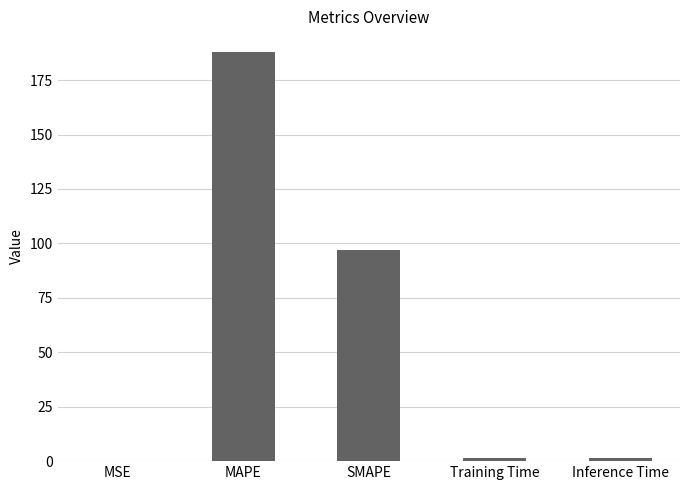

Which has a higher value, MAPE or MSE?

MAPE